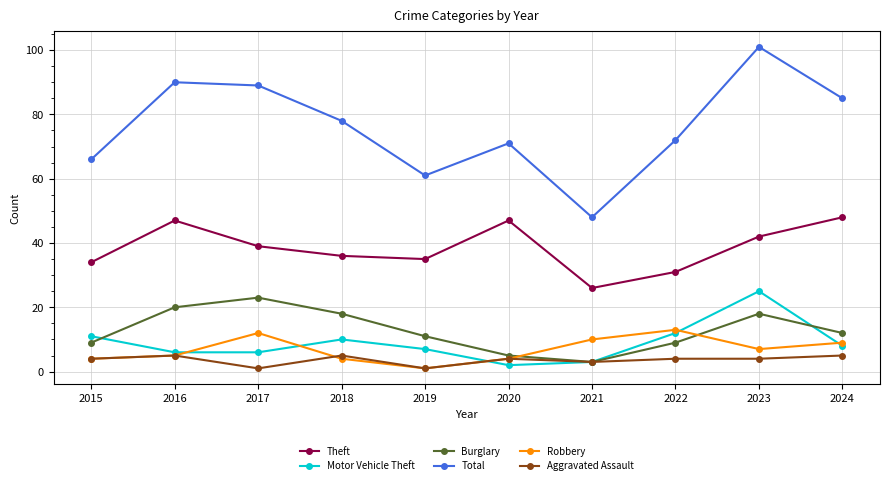

What are all the series names shown in the legend?

Theft, Motor Vehicle Theft, Burglary, Total, Robbery, Aggravated Assault